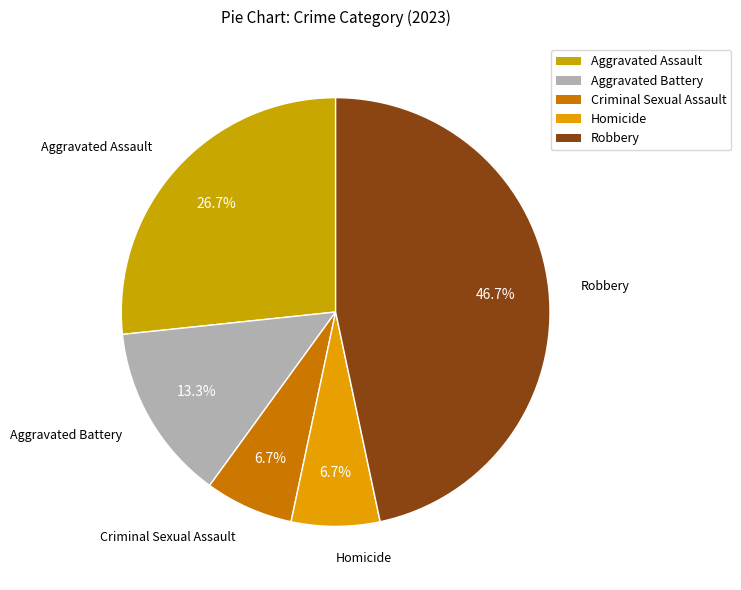

What percentage is the Aggravated Assault slice, to the nearest percent?

27%